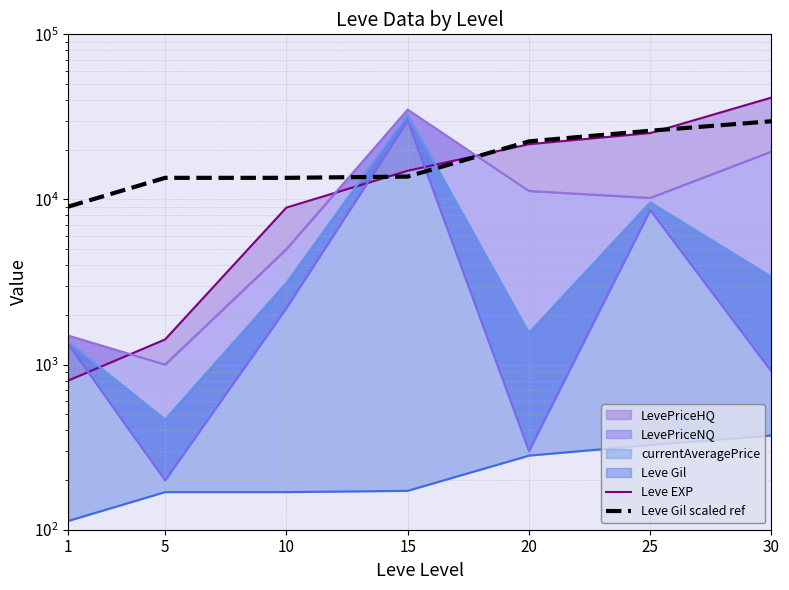

The Leve Gil scaled ref series shows 13520 at 10. True or false?

True